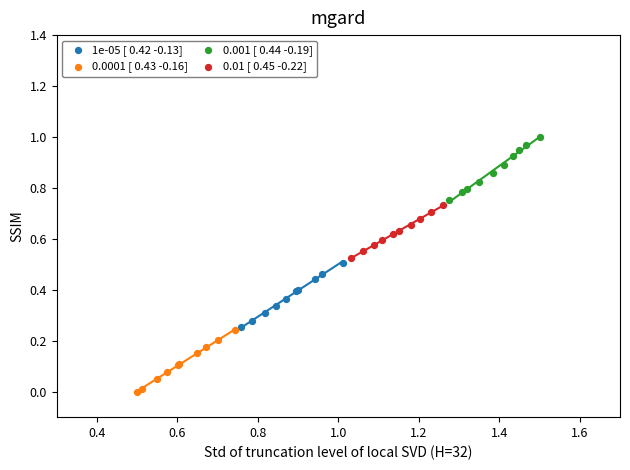

Which series reaches the minimum Y coordinate?

0.0001 [ 0.43 -0.16]